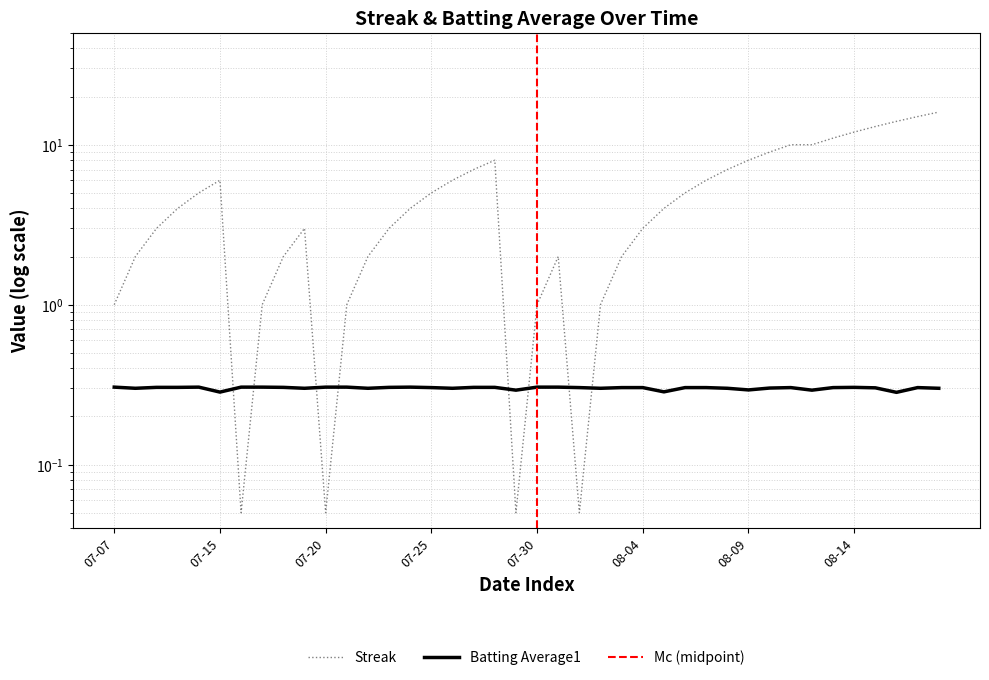

The Batting Average1 series shows 0.3 at 07-15. True or false?

True